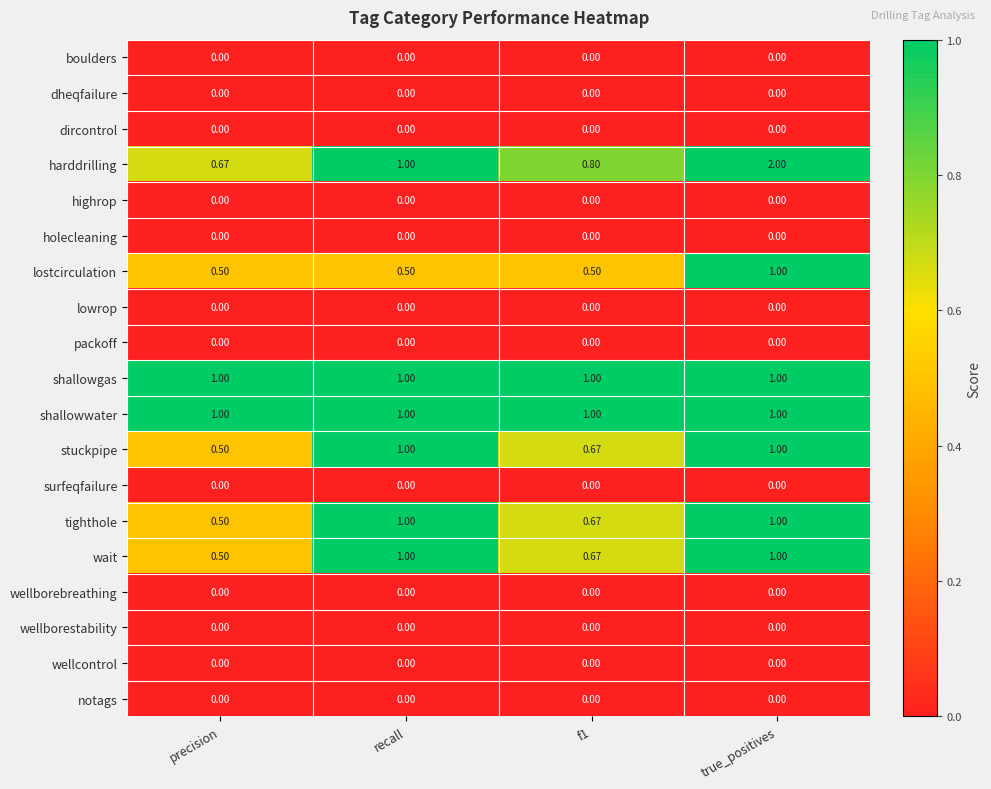

Which series has the largest range (max minus min)?

harddrilling